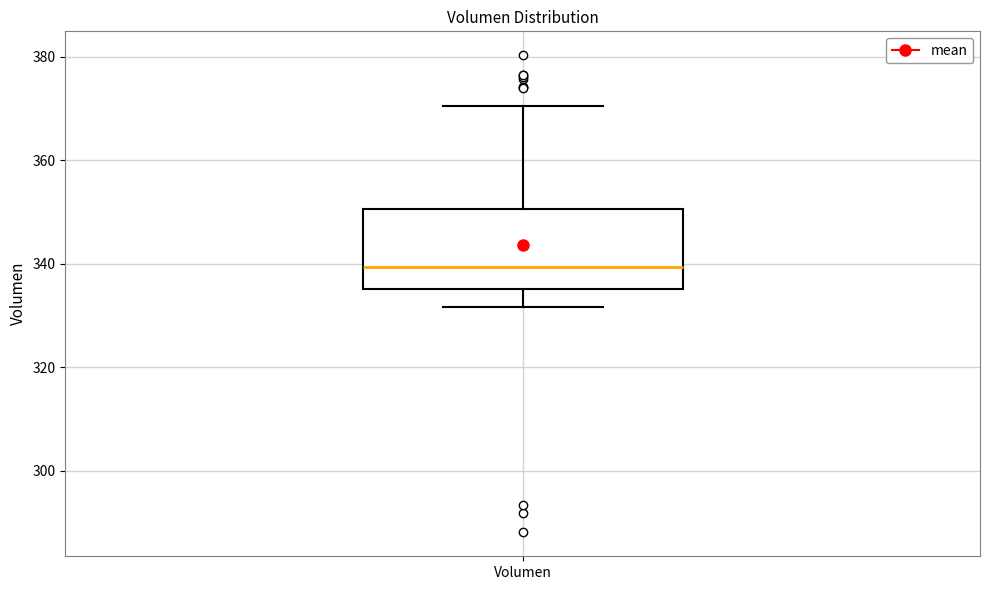

Where does the median line of the box for Volumen sit on the y-axis? The values are not printed on the chart, so give them approximately, as read against the axis.

340